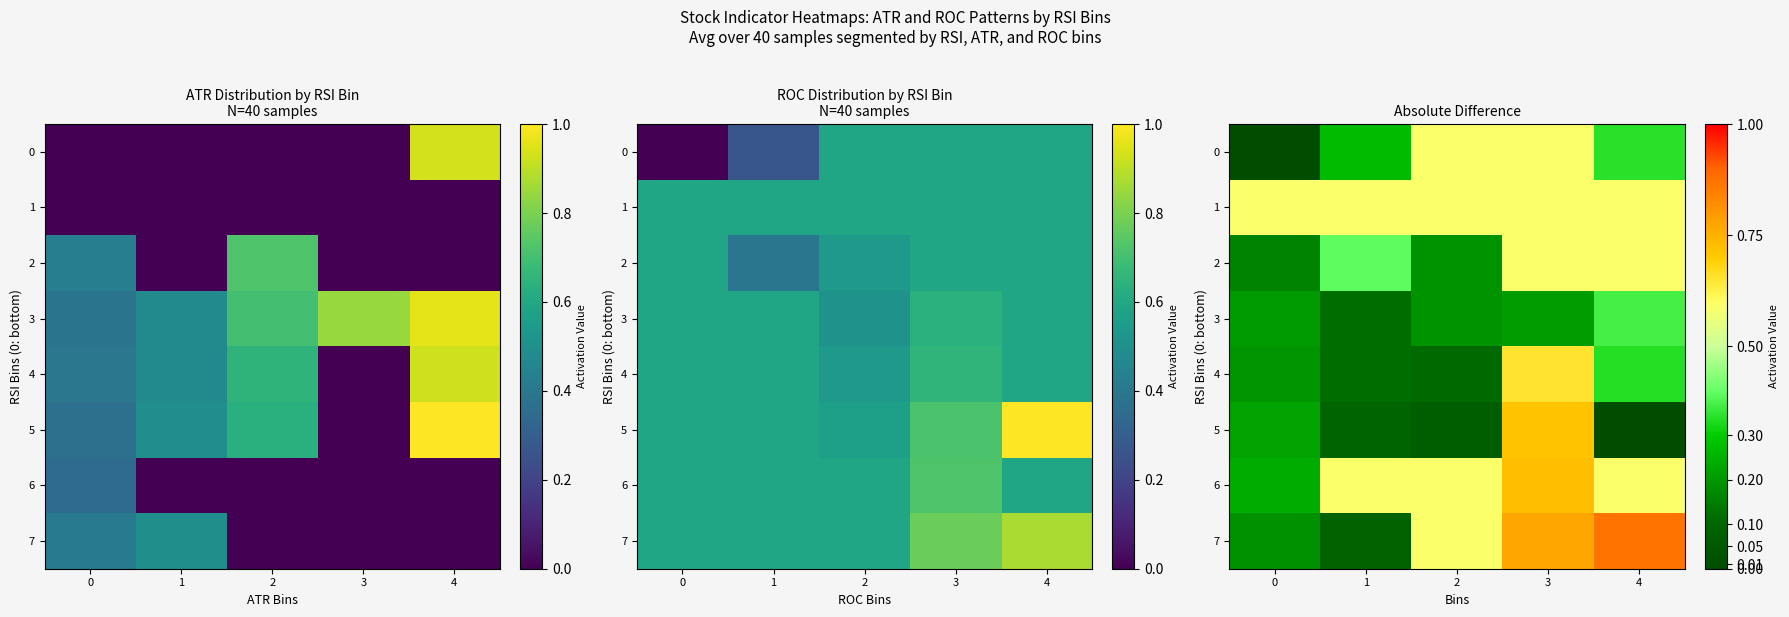

True or false: 7 has a value of 0.1 at 1.

True